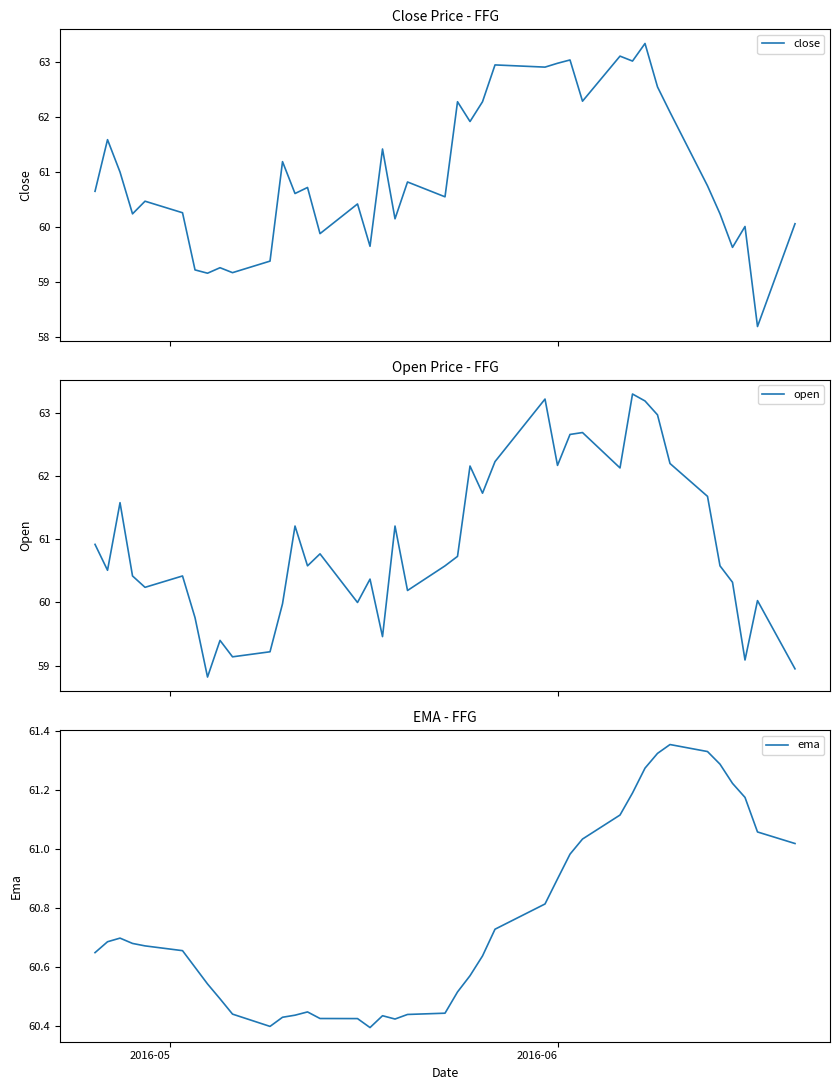

Reading left to right, transcribe all the data shown in this chart.

close: 60.7	61.6	61.0	60.2	60.5	60.3	59.2	59.2	59.3	59.2	59.4	61.2	60.6	60.7	59.9	60.4	59.7	61.4	60.2	60.8	60.5	62.3	61.9	62.3	63.0	62.9	63.0	63.0	62.3	63.1	63.0	63.3	62.5	62.1	60.8	60.2	59.6	60.0	58.2	60.1
open: 60.9	60.5	61.6	60.4	60.2	60.4	59.8	58.8	59.4	59.1	59.2	60.0	61.2	60.6	60.8	60.0	60.4	59.5	61.2	60.2	60.6	60.7	62.2	61.7	62.2	63.2	62.2	62.7	62.7	62.1	63.3	63.2	63.0	62.2	61.7	60.6	60.3	59.1	60.0	59.0
ema: 60.7	60.7	60.7	60.7	60.7	60.7	60.6	60.5	60.5	60.4	60.4	60.4	60.4	60.4	60.4	60.4	60.4	60.4	60.4	60.4	60.4	60.5	60.6	60.6	60.7	60.8	60.9	61.0	61.0	61.1	61.2	61.3	61.3	61.4	61.3	61.3	61.2	61.2	61.1	61.0